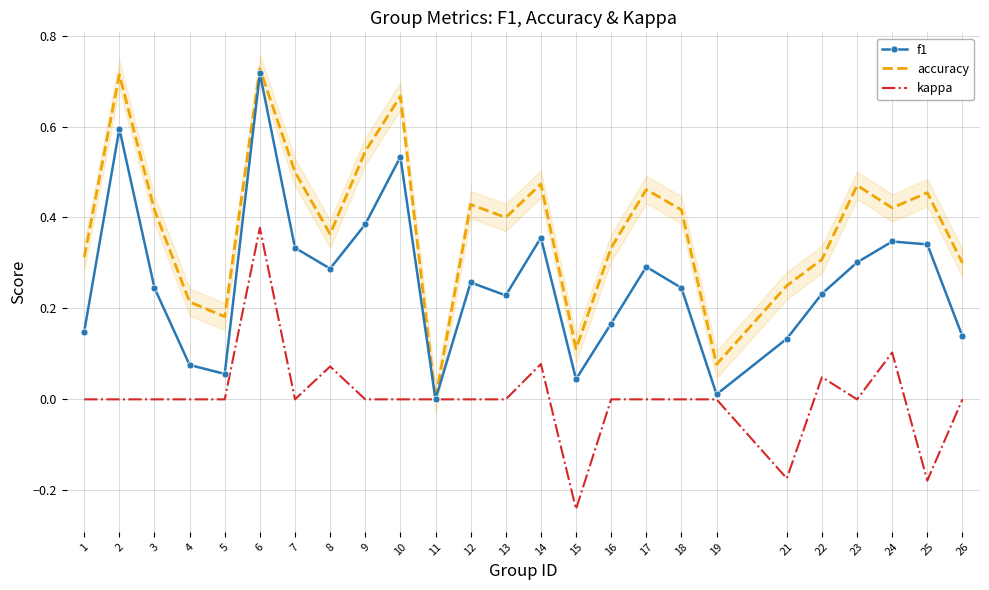

What are all the series names shown in the legend?

f1, accuracy, kappa